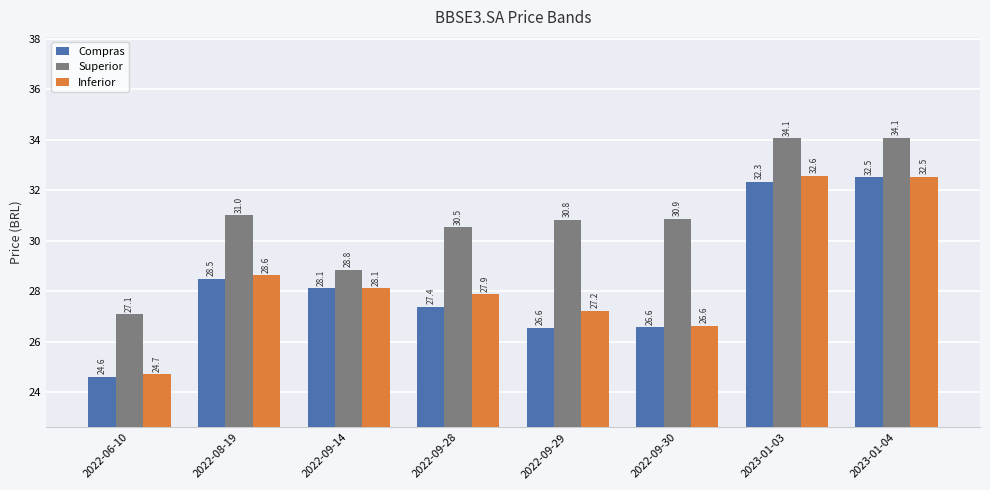

What is the minimum value shown in the chart?

24.6